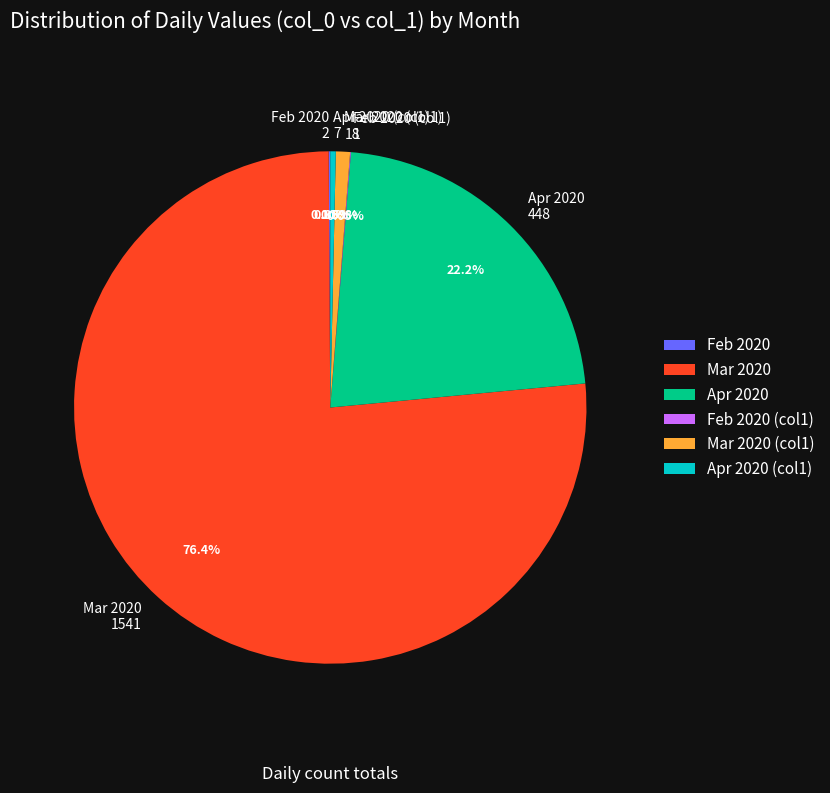

To the nearest percent, what is the average slice percentage?

17%